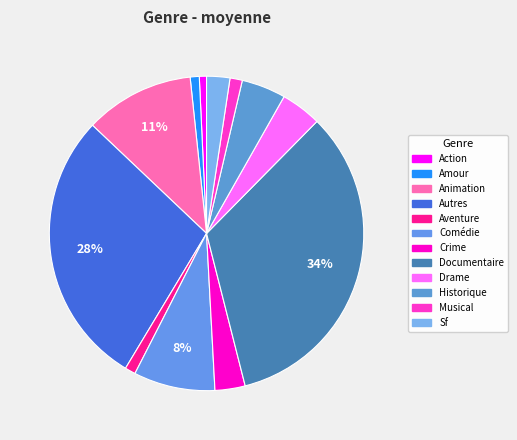

Is the sum of Autres and Comédie greater than half?

No